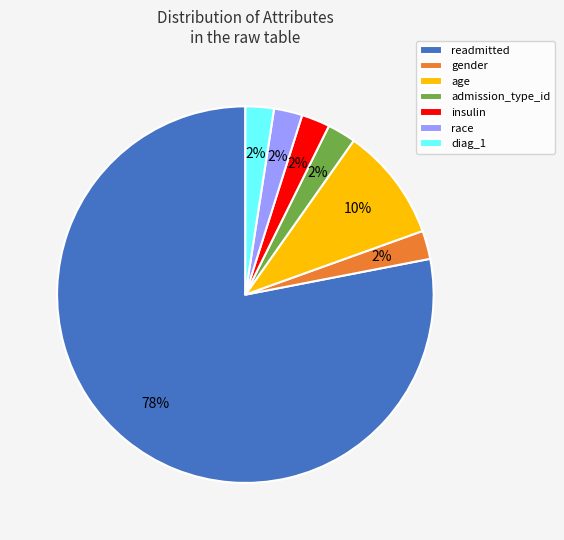

Combined, do readmitted and diag_1 account for over 50%?

Yes